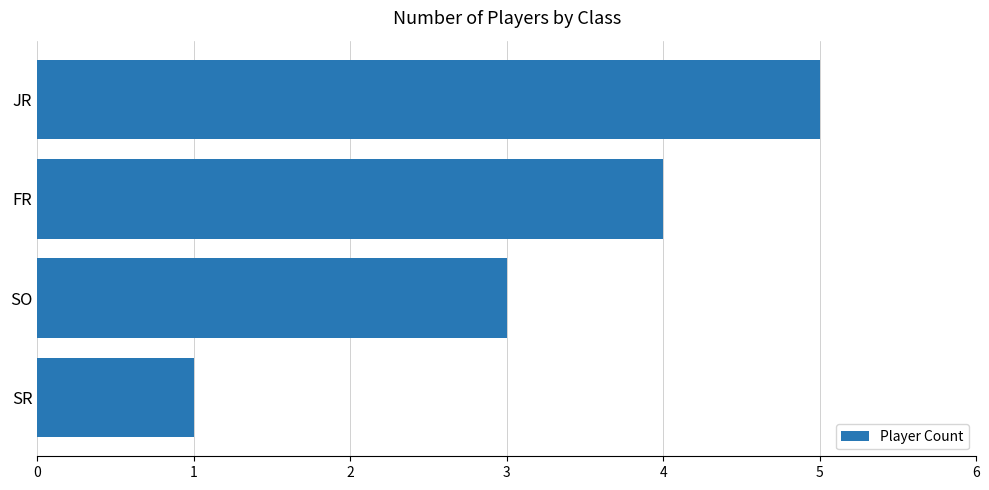

How many values are below 4?

2